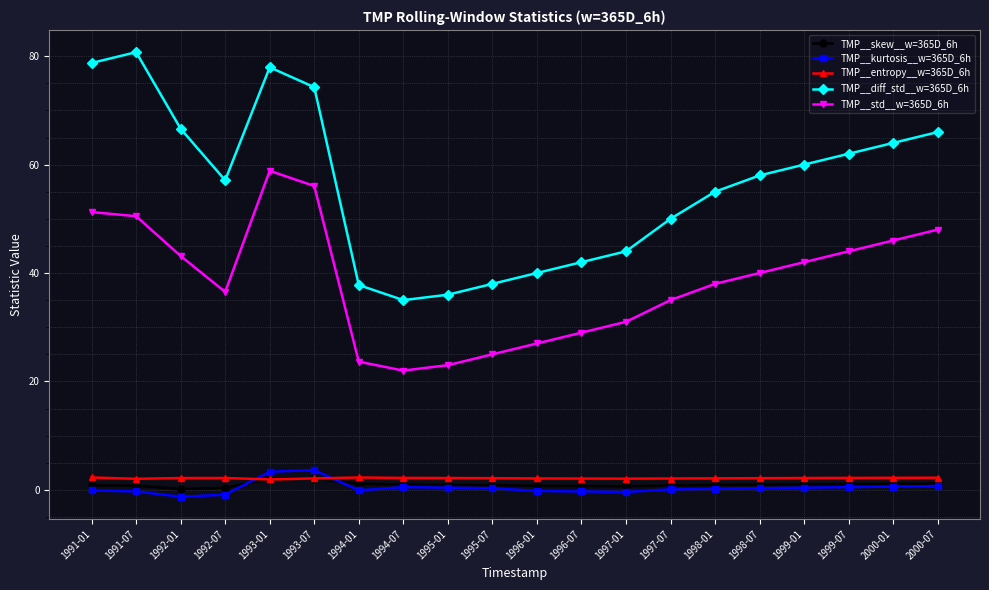

Which series has the largest range (max minus min)?

TMP__diff_std__w=365D_6h